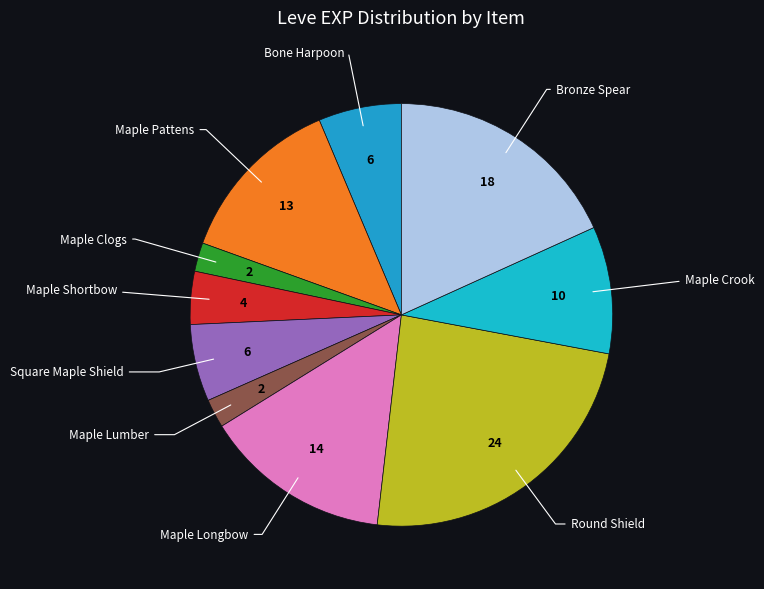

Is there any slice that represents more than half of the pie?

No